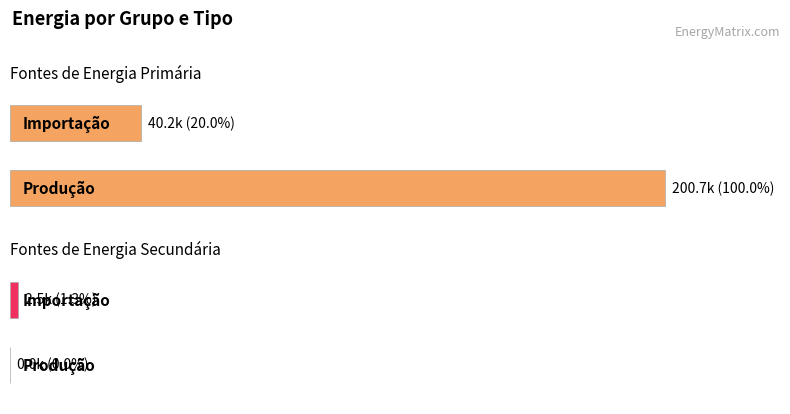

Does the chart contain any negative values?

No